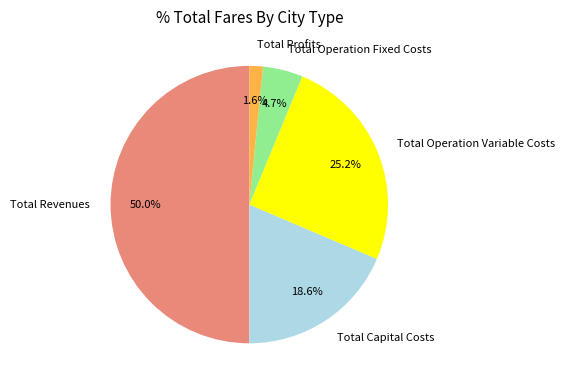

What is the smallest slice in the pie chart?

Total Profits